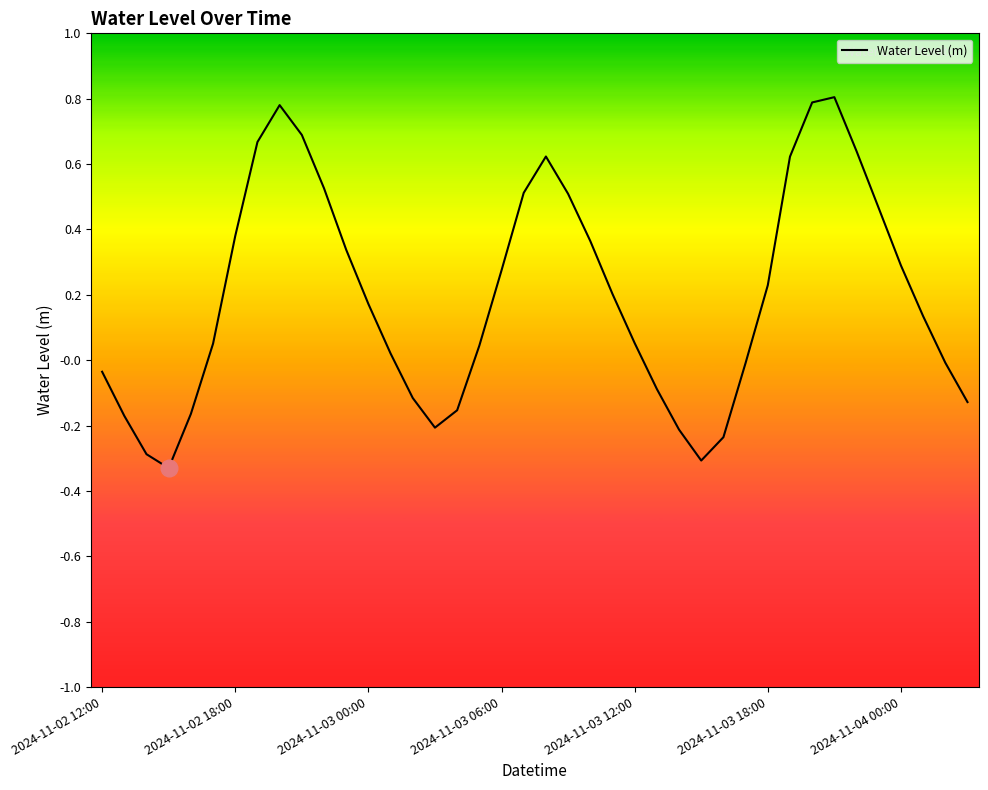

What is the maximum value shown in the chart?

0.8